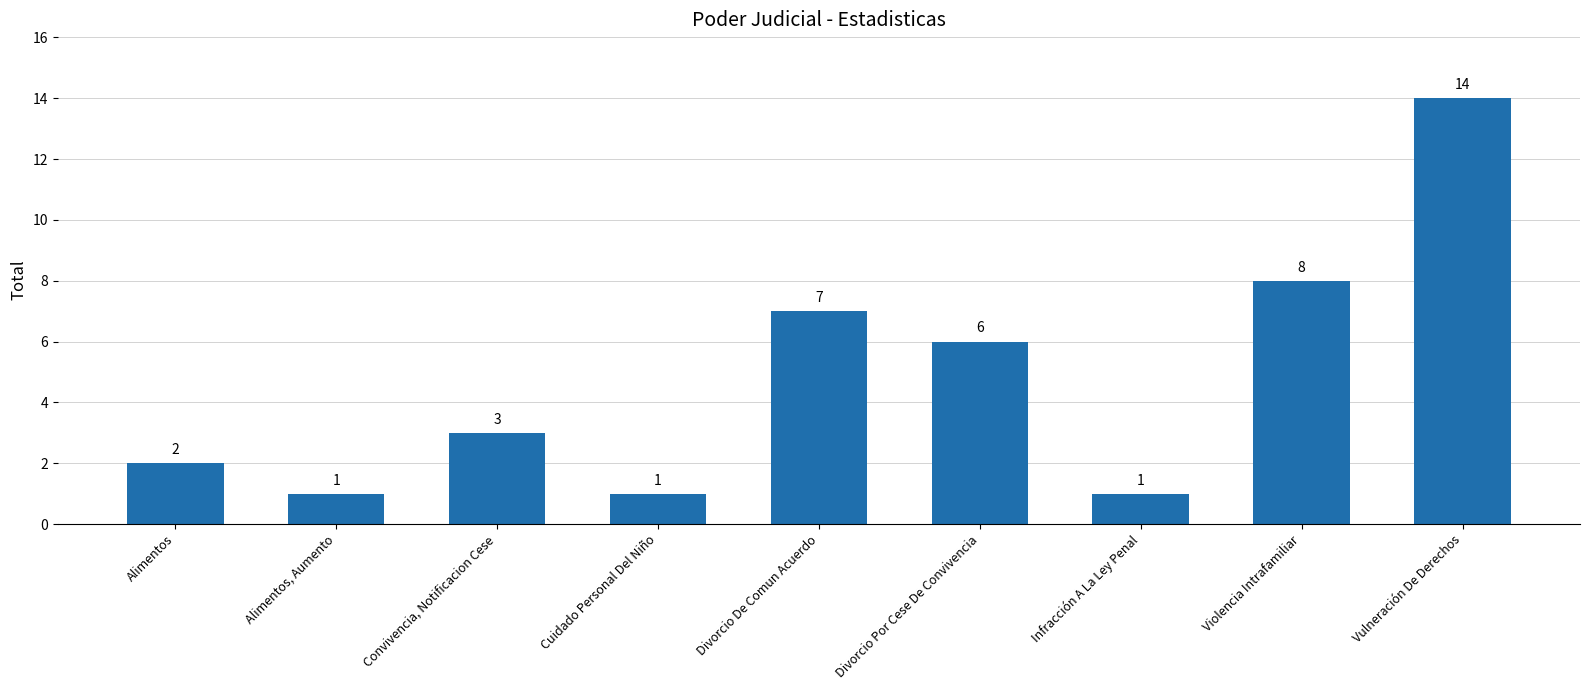

What is the difference between the values at Violencia Intrafamiliar and Vulneración De Derechos?

6